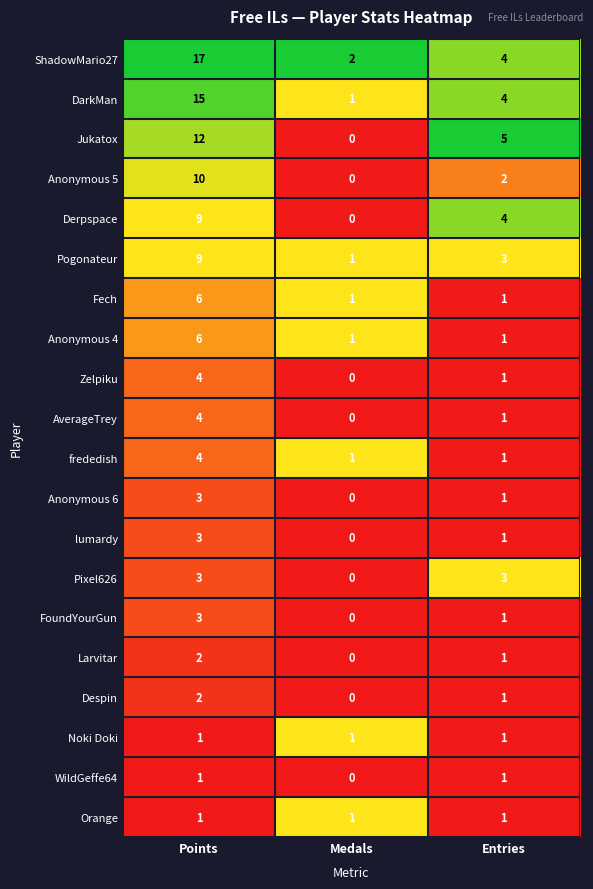

How many series are shown in this chart?

20